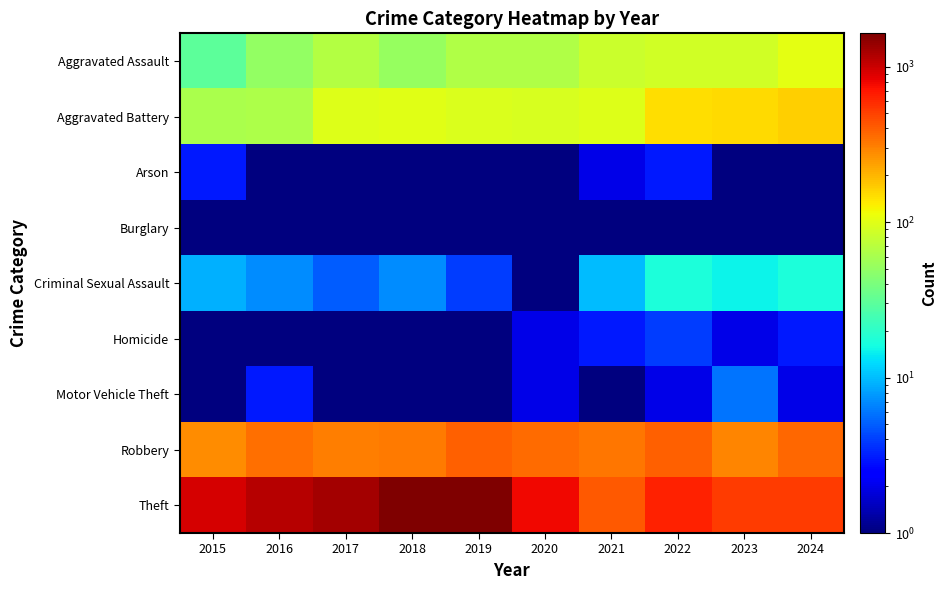

At how many categories does at least one series exceed 1073?

4